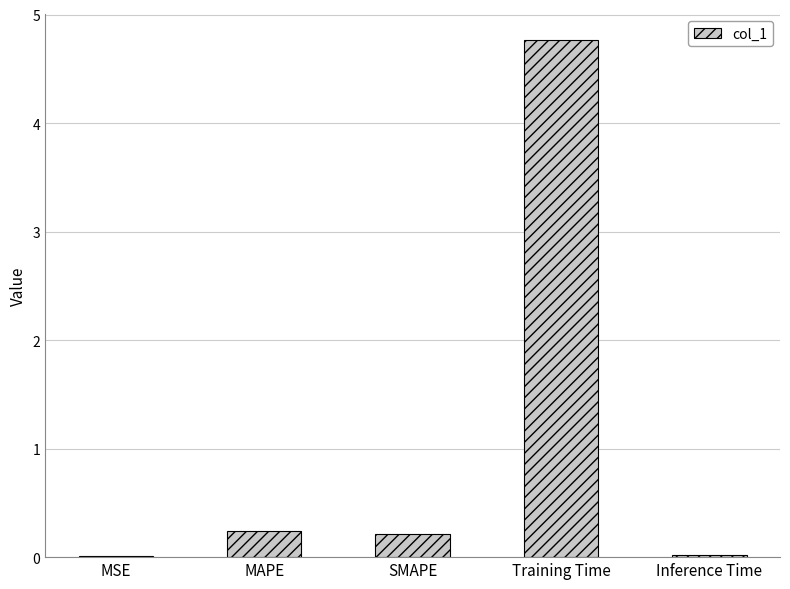

What value does the data have at MAPE?

0.2